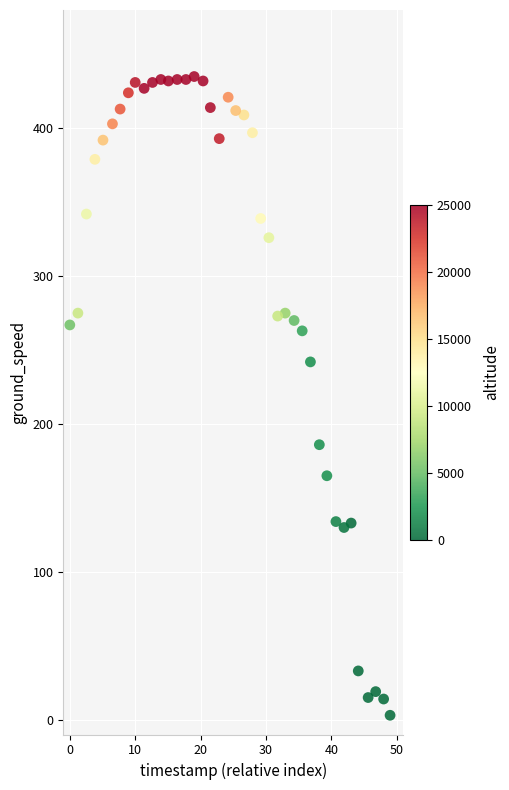

What Y value in the scatter plot is closest to 219?

242